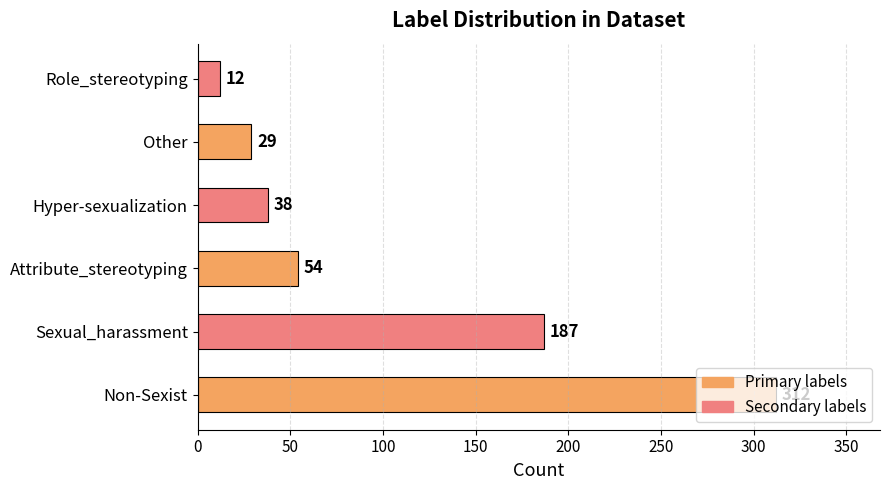

Rank the categories by value from lowest to highest.

Role_stereotyping, Other, Hyper-sexualization, Attribute_stereotyping, Sexual_harassment, Non-Sexist